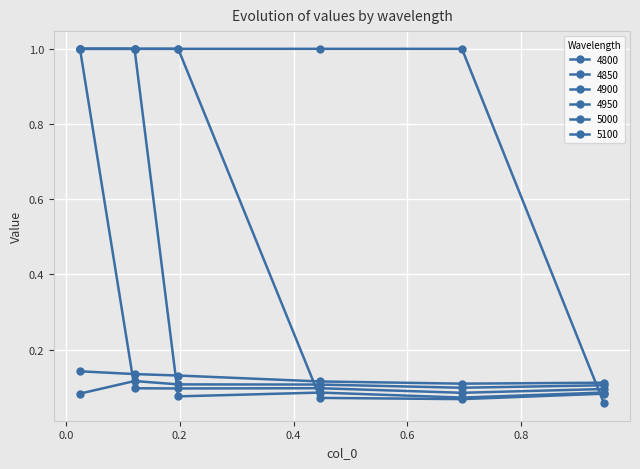

Reading right to left, transcribe all the data shown in this chart.

4800: 0.1	1.0	1.0	1.0	1.0	1.0
4850: 0.1	0.1	0.1	1.0	1.0	1.0
4900: 0.1	0.1	0.1	0.1	1.0	1.0
4950: 0.1	0.1	0.1	0.1	0.1	1.0
5000: 0.1	0.1	0.1	0.1	0.1	0.1
5100: 0.1	0.1	0.1	0.1	0.1	0.1